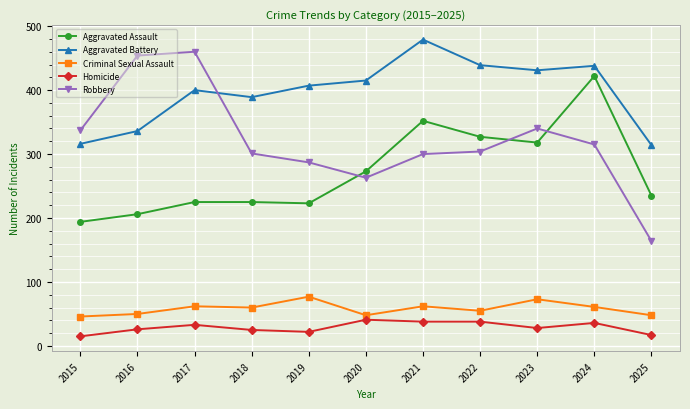

What are all the series names shown in the legend?

Aggravated Assault, Aggravated Battery, Criminal Sexual Assault, Homicide, Robbery